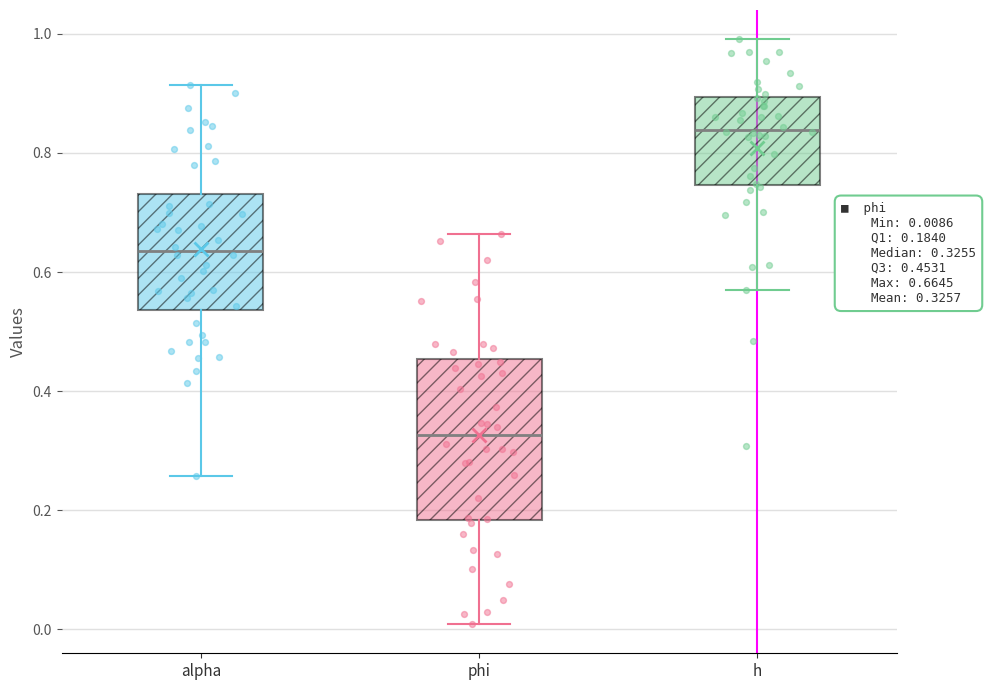

Comparing the boxes themselves (not the whiskers), which one is the tallest?

phi